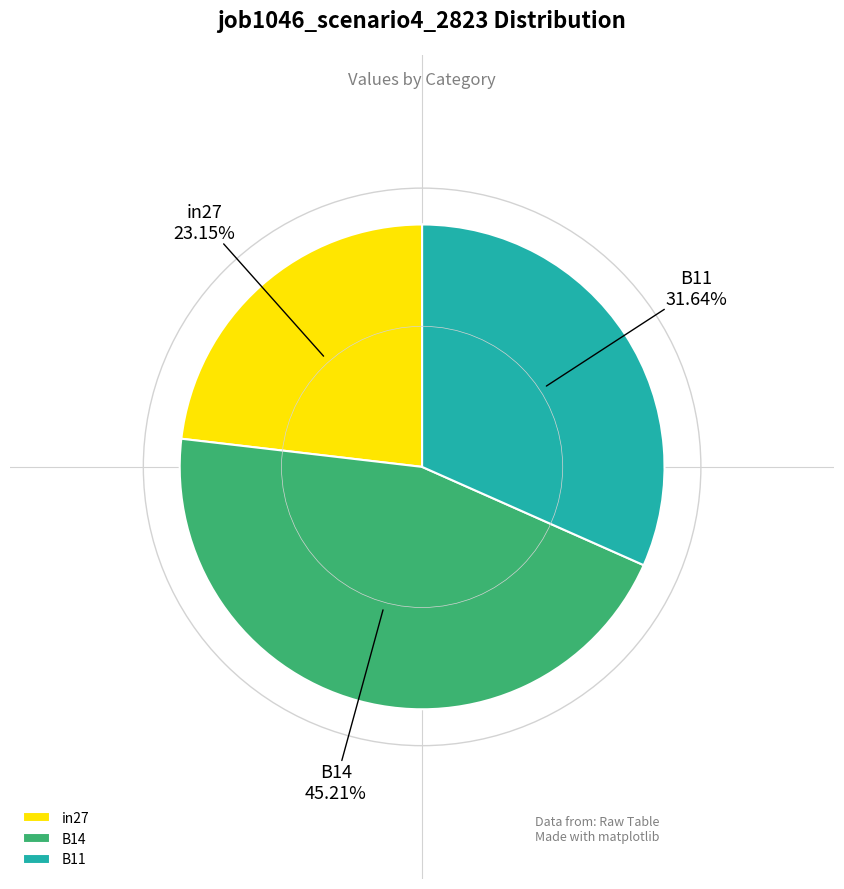

Does in27 account for over 50% of the chart?

No